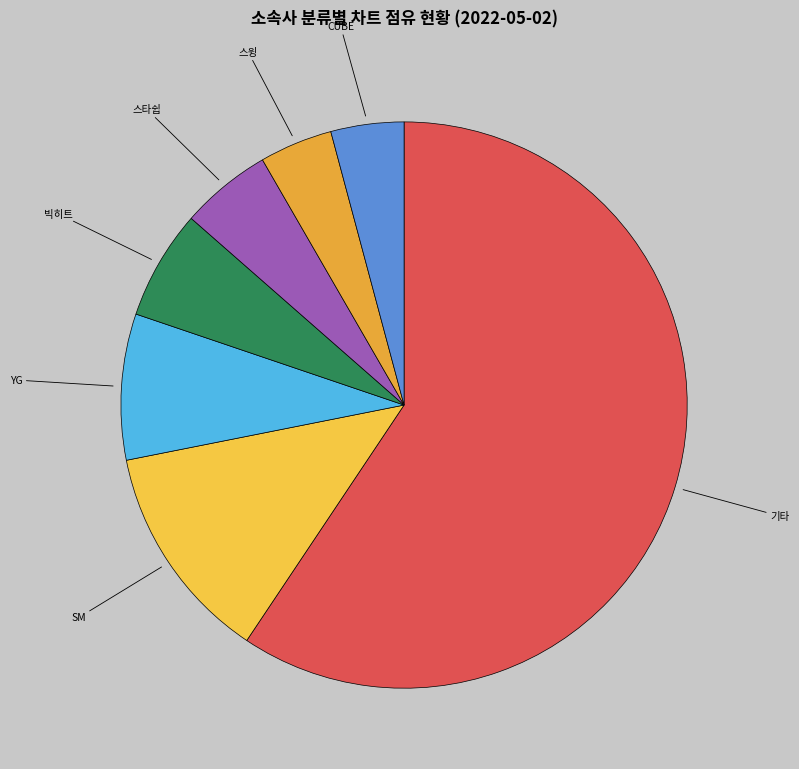

Is YG the majority of the pie?

No